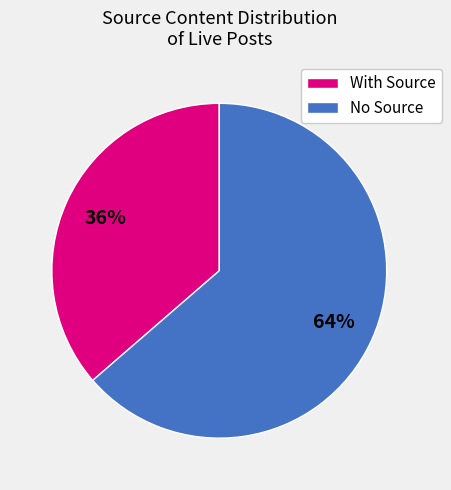

True or false: No Source accounts for 64% of the total.

True